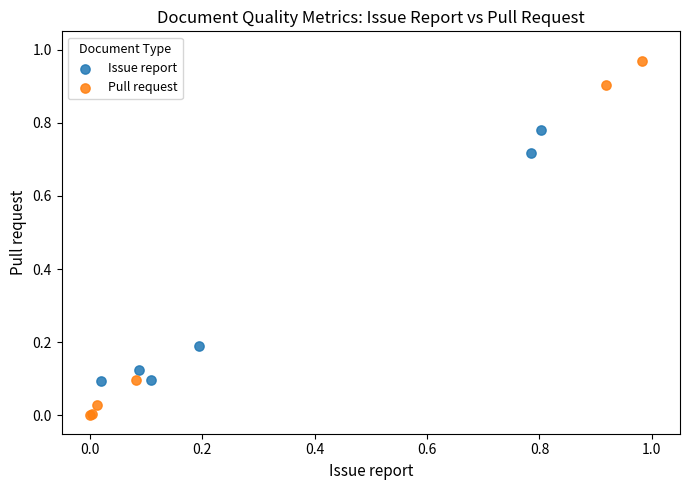

Which series reaches the minimum Y coordinate?

Pull request